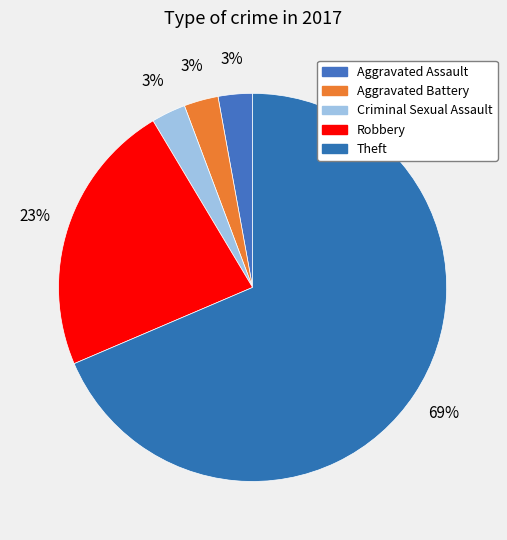

To the nearest percent, what percentage of the pie is Criminal Sexual Assault?

3%